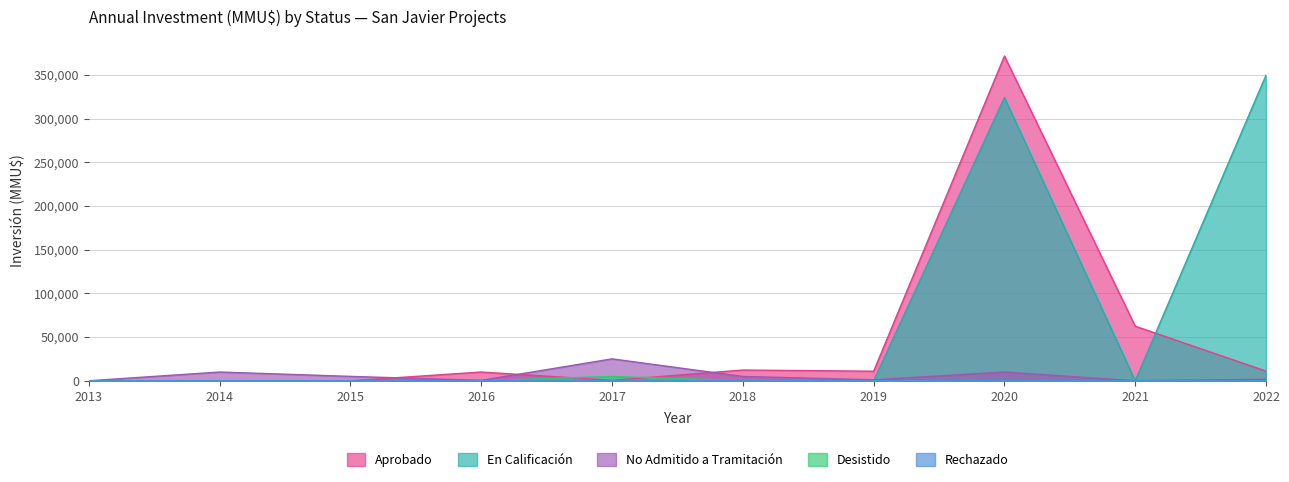

True or false: Aprobado and En Calificación intersect in this chart.

True